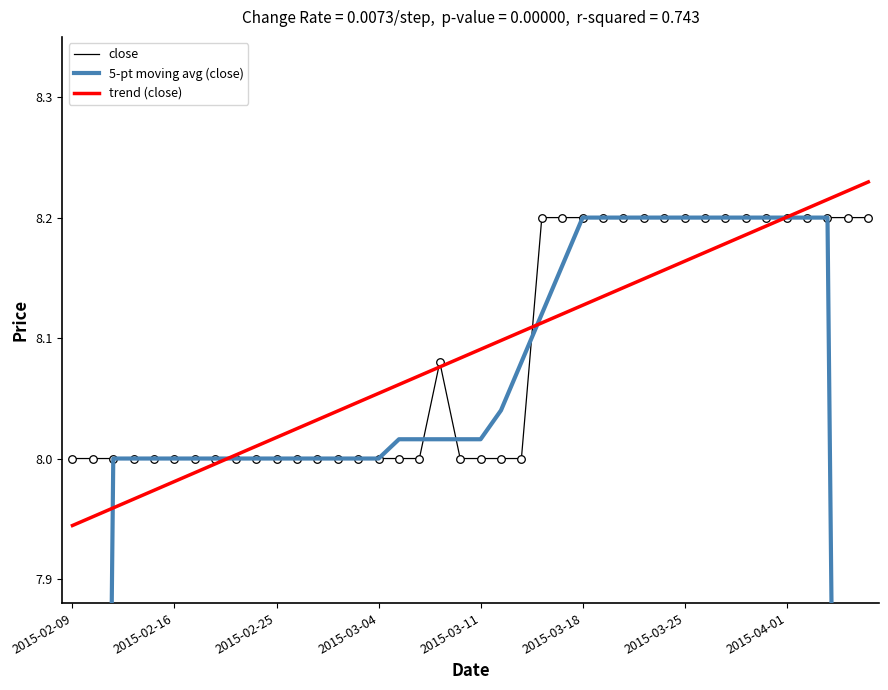

At which category is the sum across all series the highest?

37